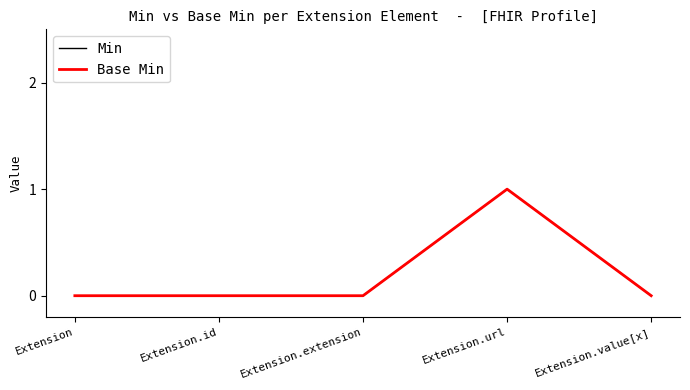

Does the chart display data point markers on the line(s)?

No